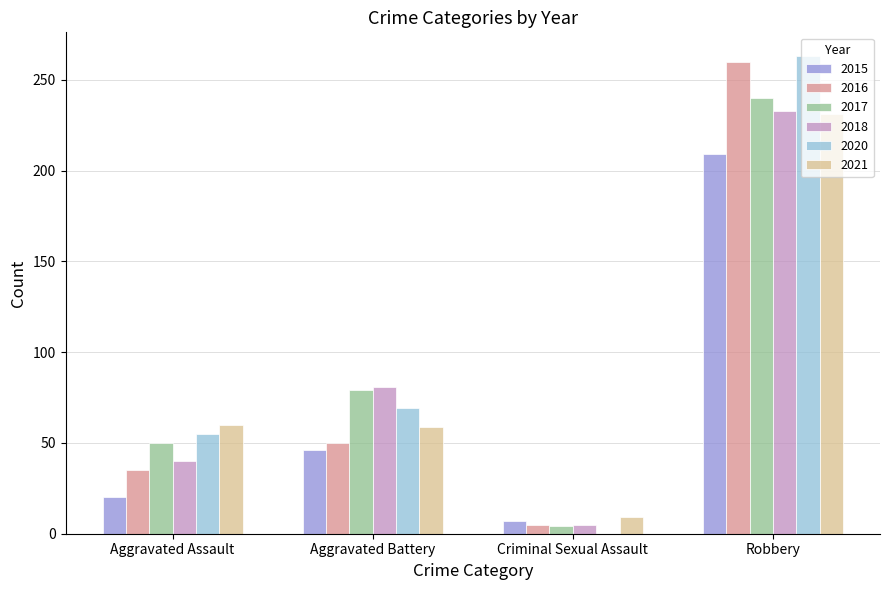

Which series has the largest total across all categories?

2020